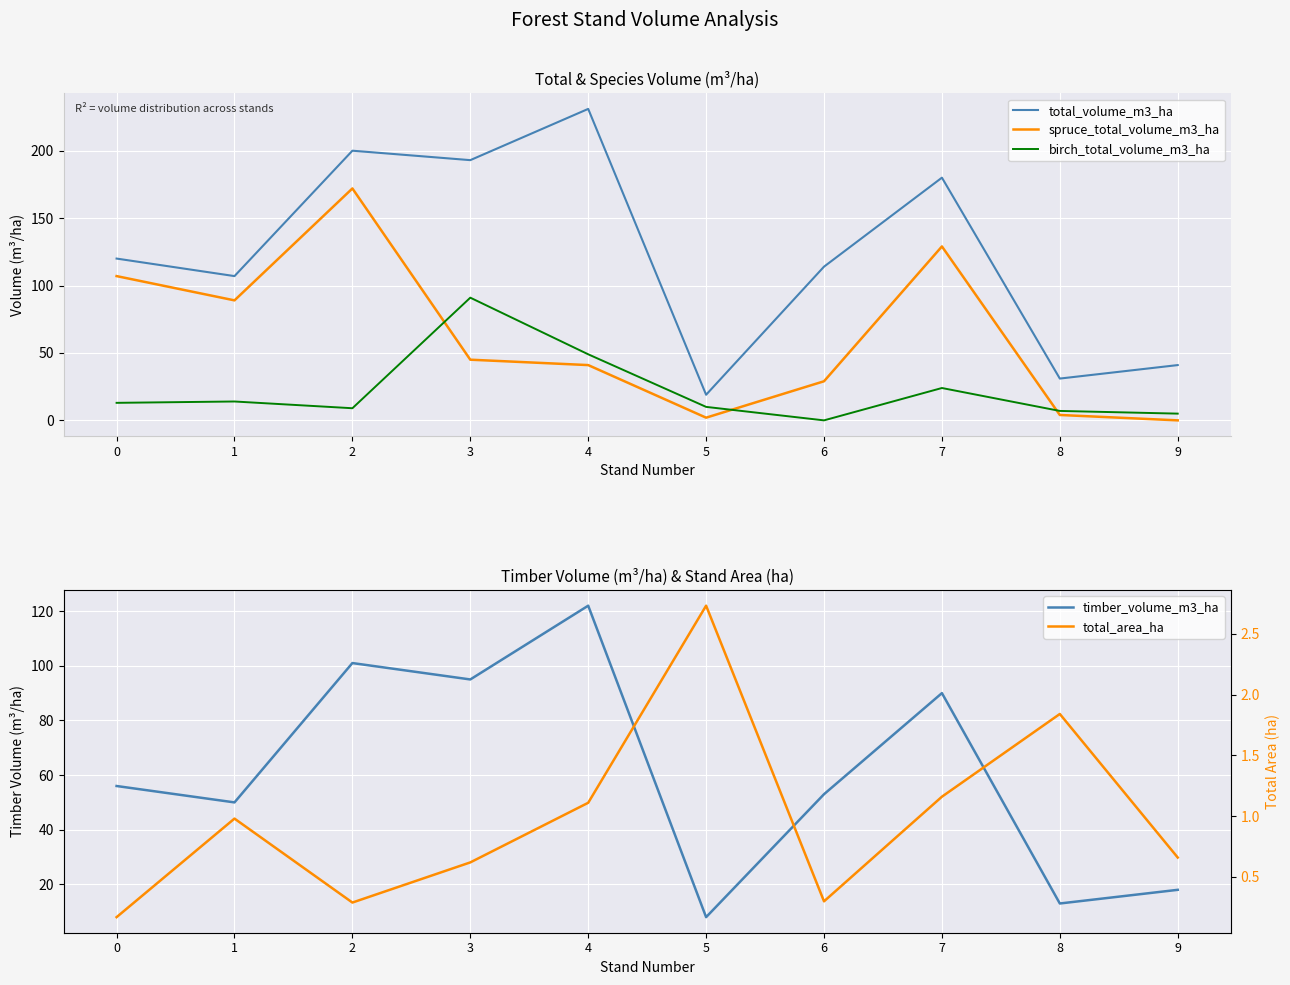

What is the value of the total_volume_m3_ha point at the 5th from the left?

231.0